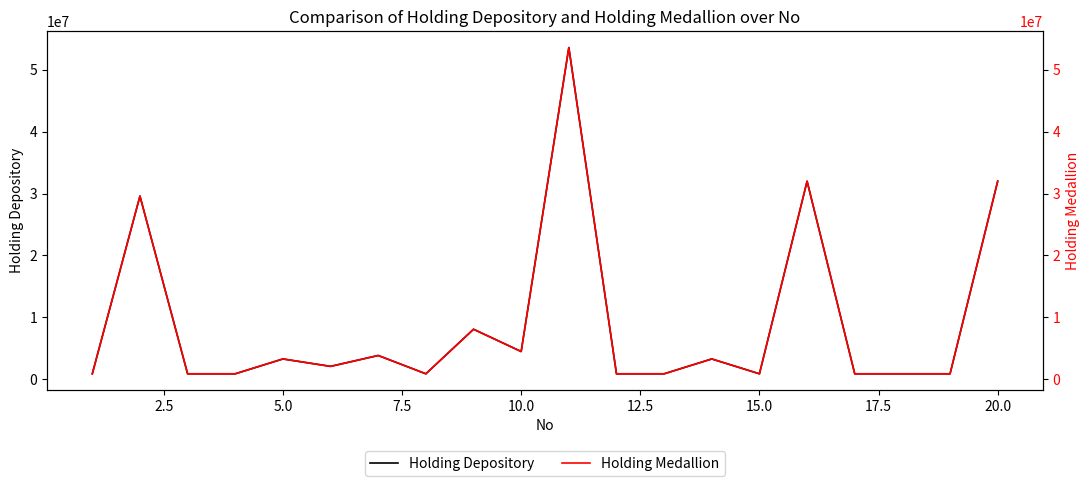

What is the minimum value shown in the chart?

880000